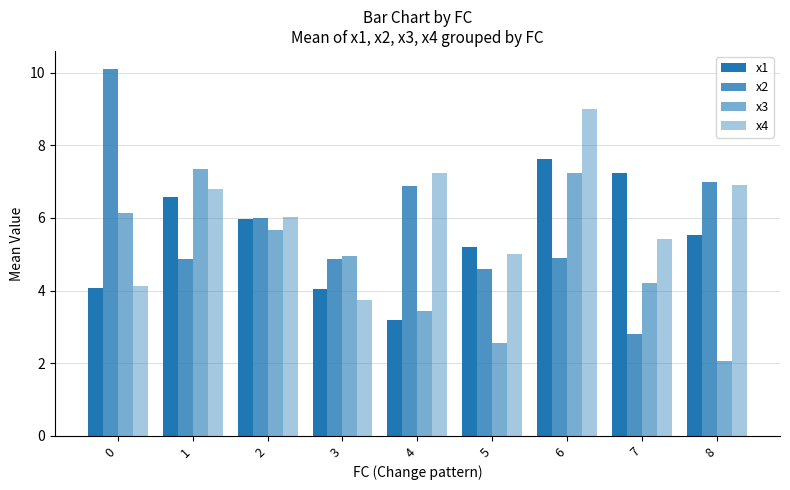

Is it true that x3 equals 13.0 at 1?

False